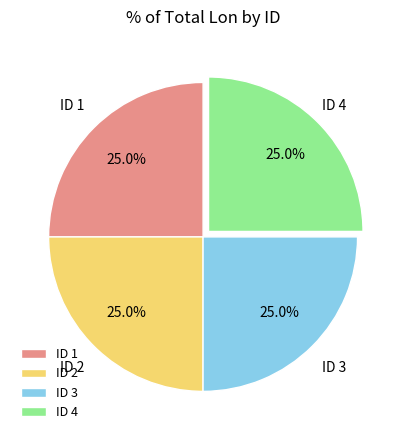

Is there a majority slice in this chart?

No